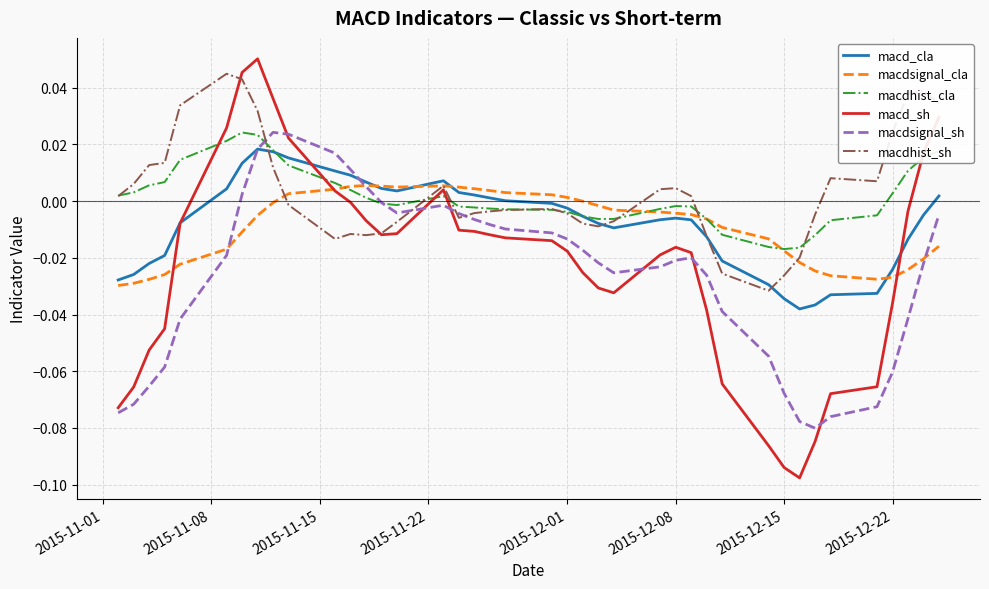

In macd_sh, how many points are higher than both neighbors (excluding endpoints)?

3